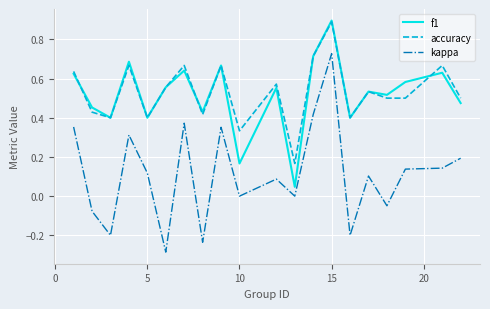

Does the chart display data point markers on the line(s)?

No